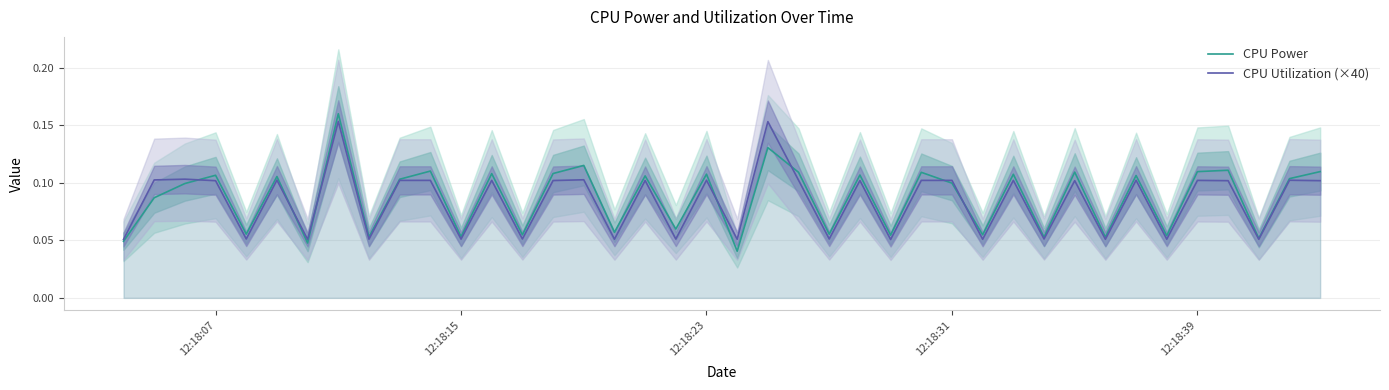

True or false: CPU Power and CPU Utilization (×40) intersect in this chart.

True